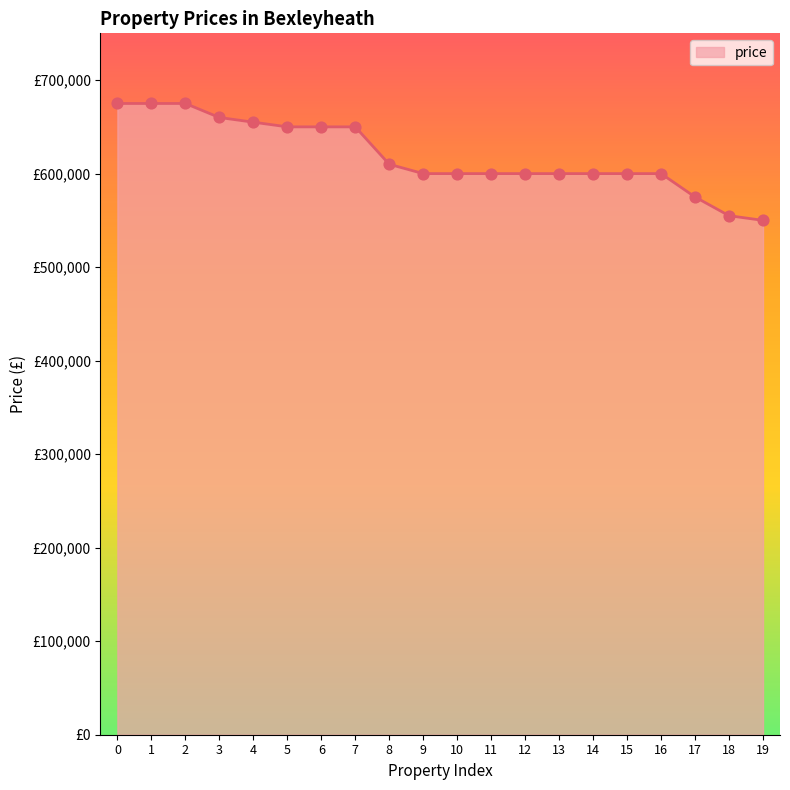

What is the change in value from 2 to 15?

-75000